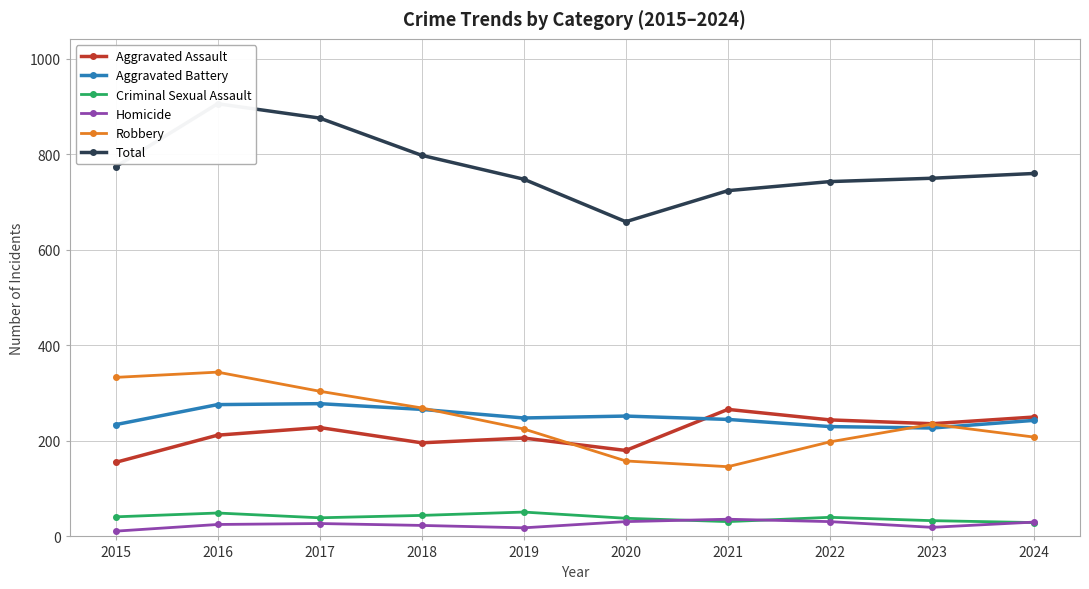

What is the sum of the Aggravated Assault values at 2020 and 2019?

386